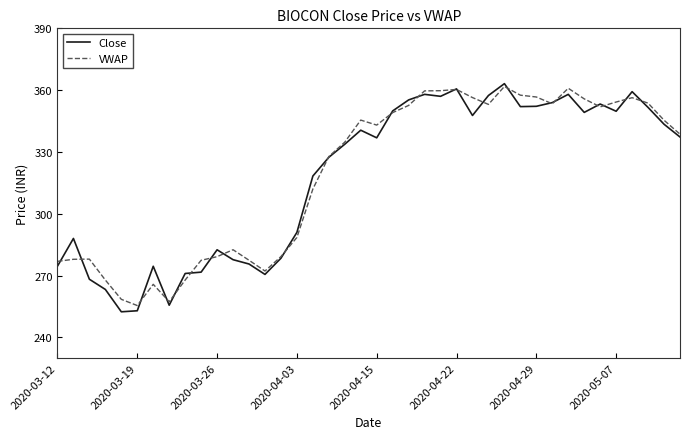

What is the smallest value displayed?

252.4